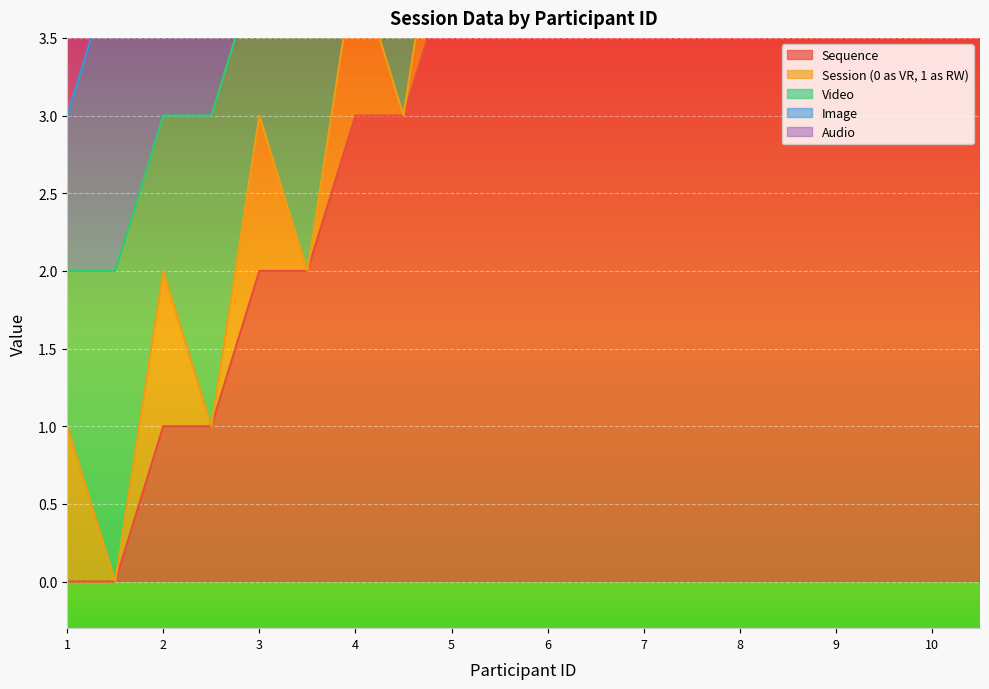

True or false: Video has a value of 1 at 8.

False